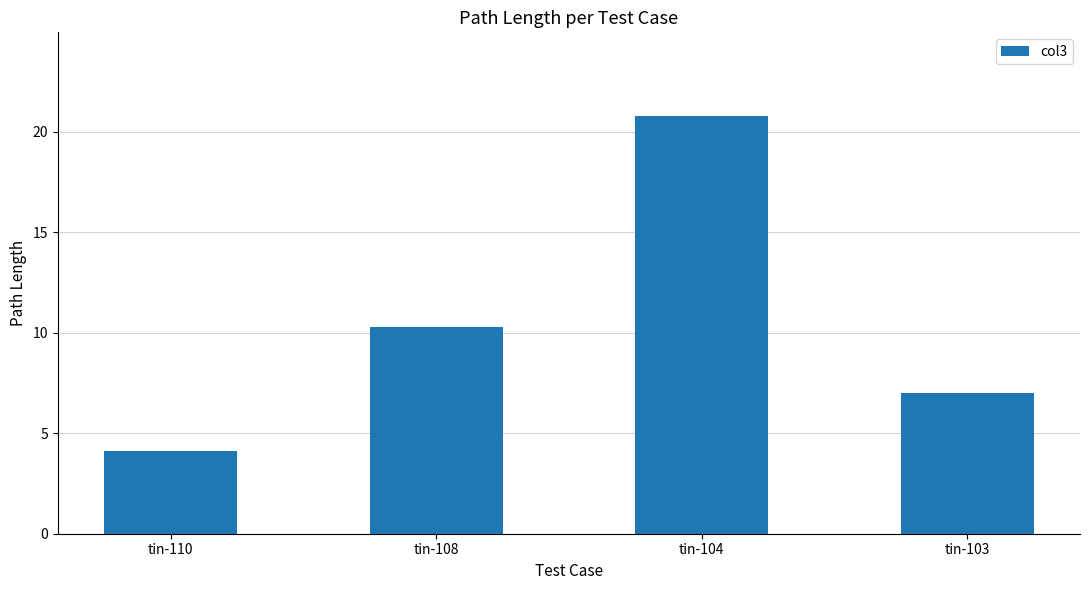

Rank the categories by value from lowest to highest.

tin-110, tin-103, tin-108, tin-104